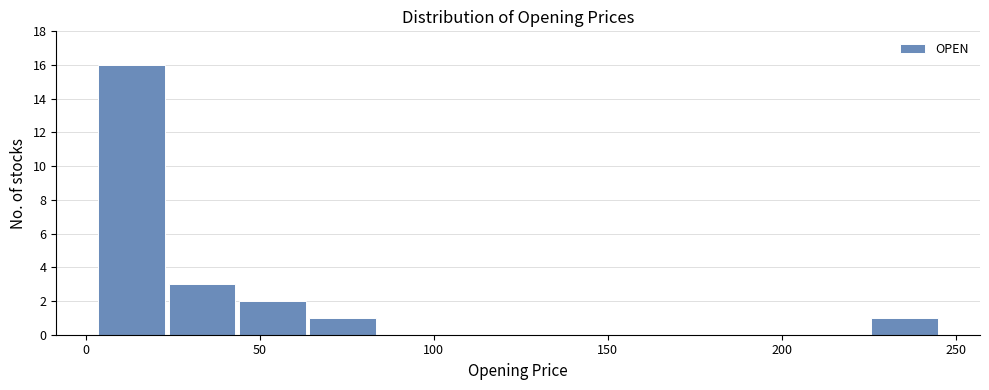

Over which range of the x-axis is the bar tallest?

5 to 25